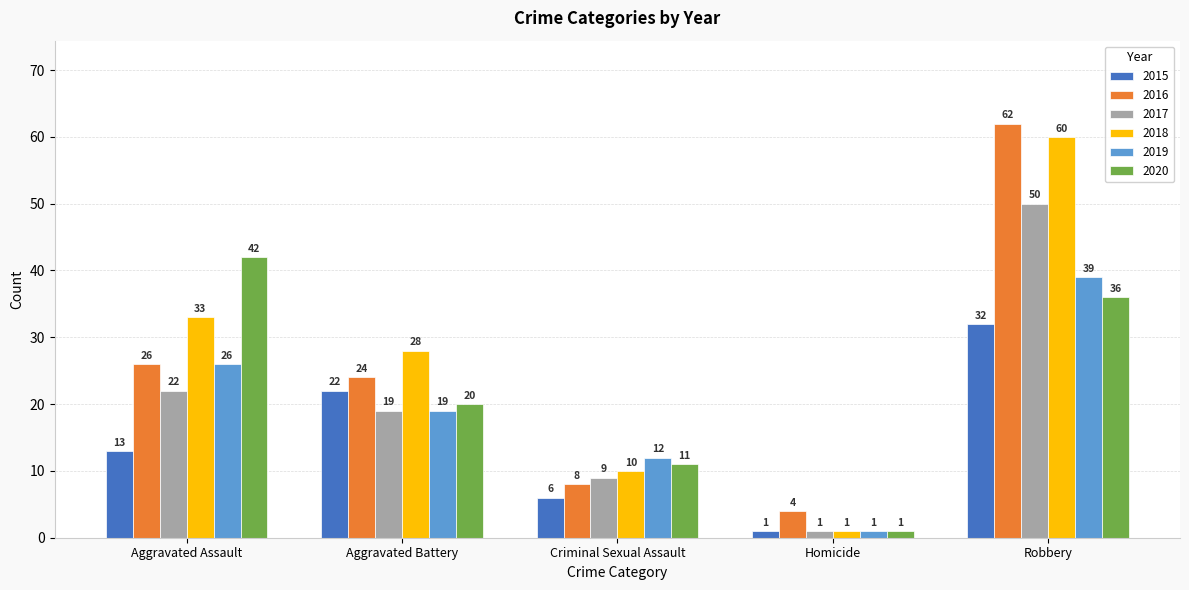

How many distinct data groups are displayed?

6